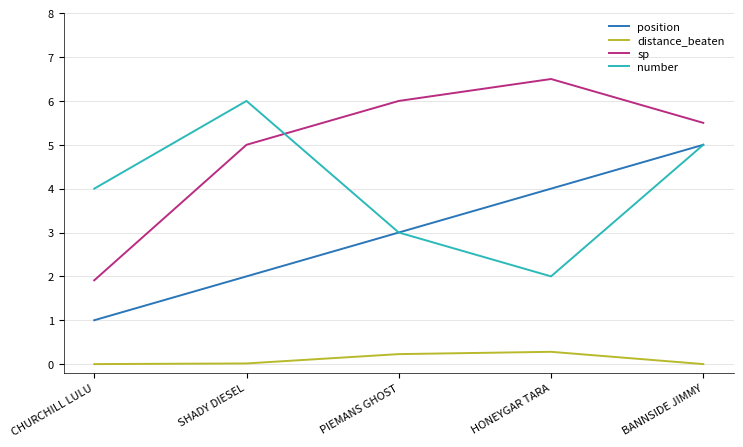

At which category is the sum across all series the highest?

BANNSIDE JIMMY